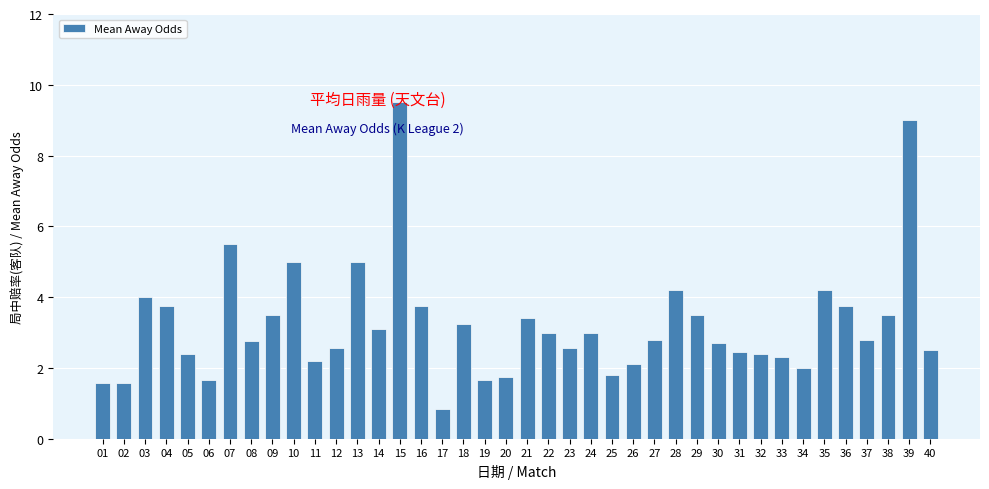

What is the sum of all values?

129.3